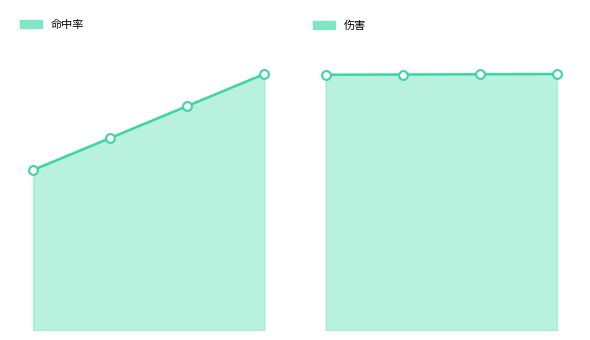

At how many categories does at least one series exceed 217?

4